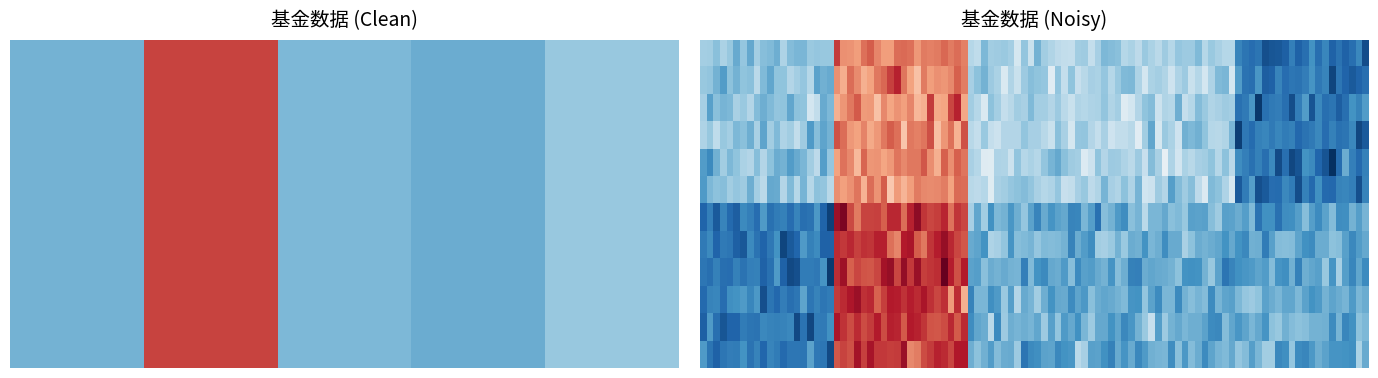

What is the difference between the 206011 values at 2 and 1?

68.1